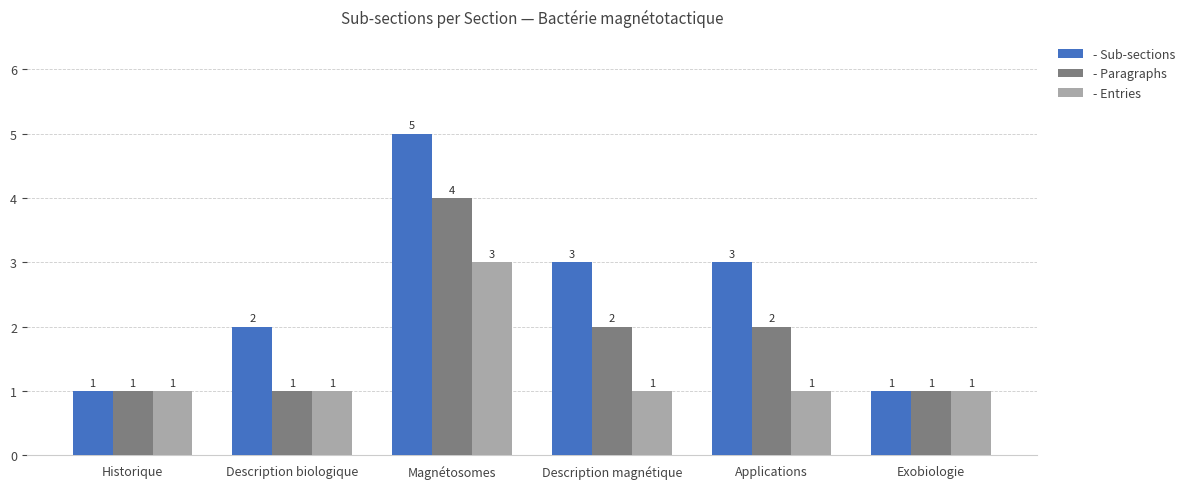

How many bars are there in total?

18